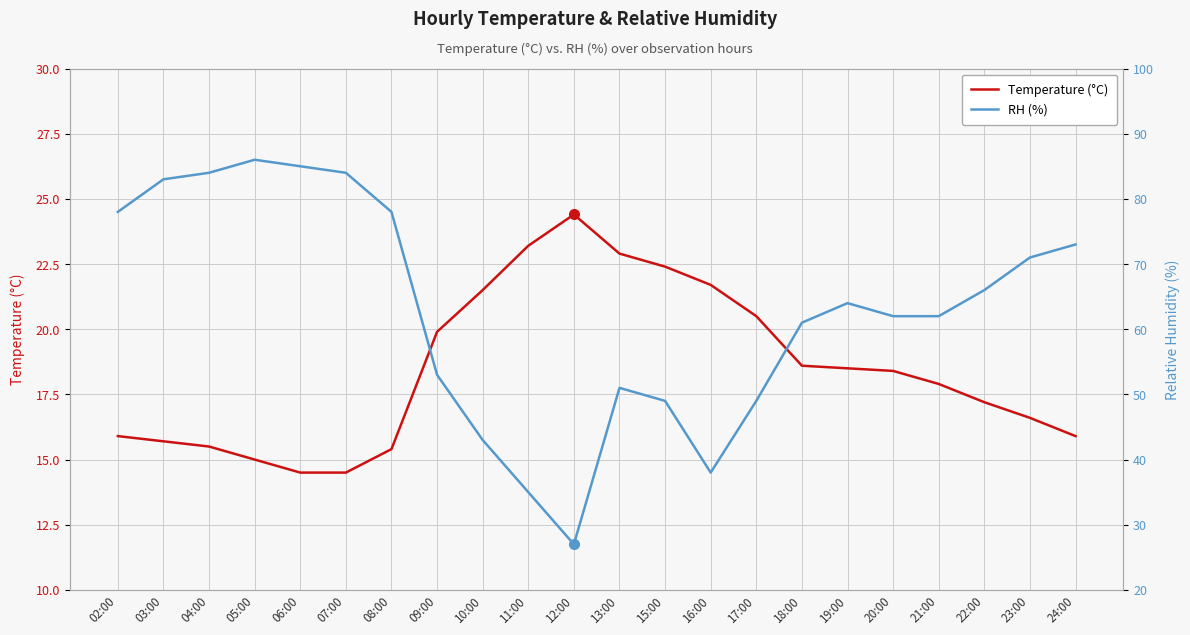

True or false: RH (%) has a value of 53.0 at 09:00.

True